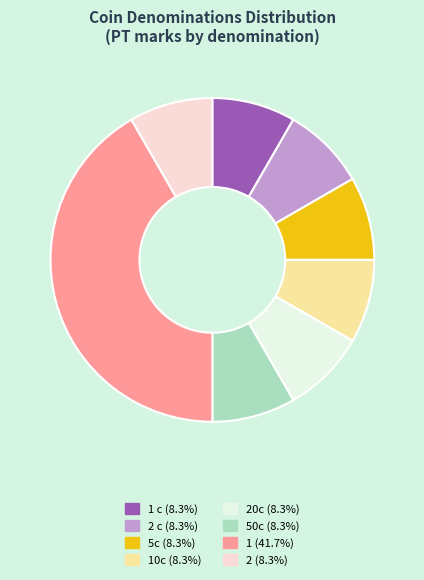

Count the number of slices in the pie.

8